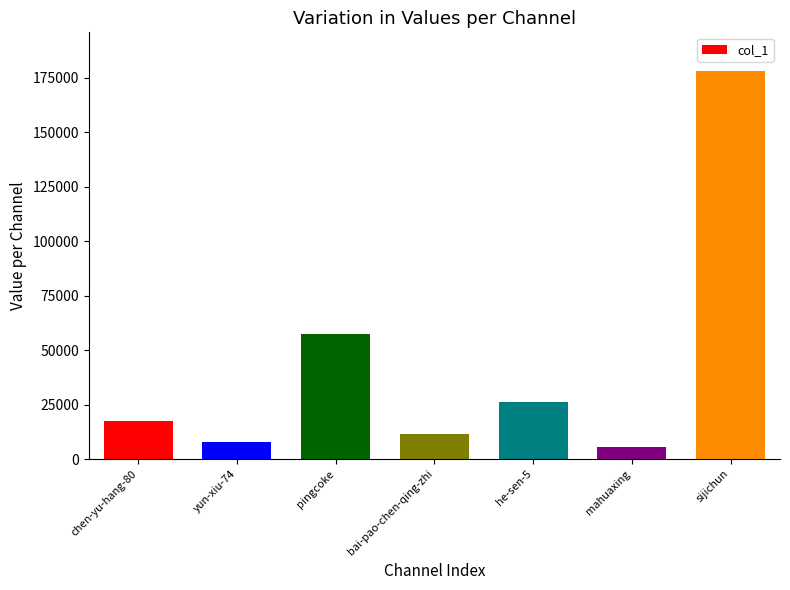

At which category does the chart reach its peak across all series?

sijichun